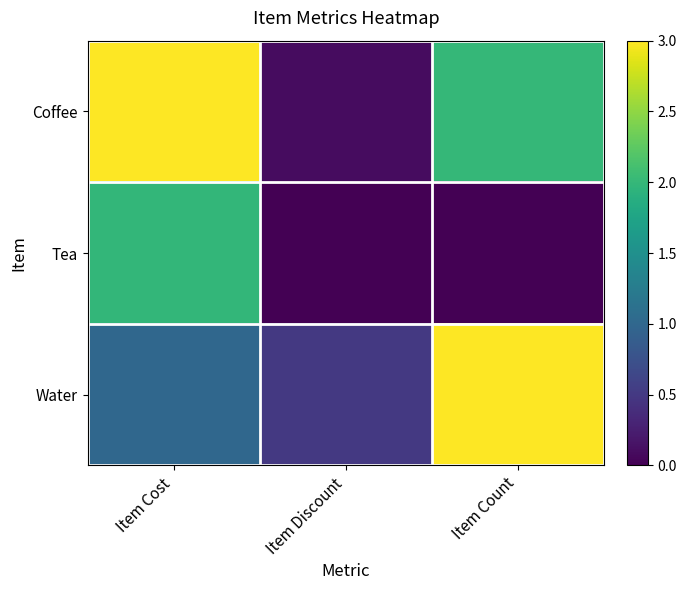

Reading left to right, transcribe all the data shown in this chart.

Coffee: Item Cost=3.0	Item Discount=0.1	Item Count=2.0
Tea: Item Cost=2.0	Item Discount=0.0	Item Count=0.0
Water: Item Cost=1.0	Item Discount=0.5	Item Count=3.0